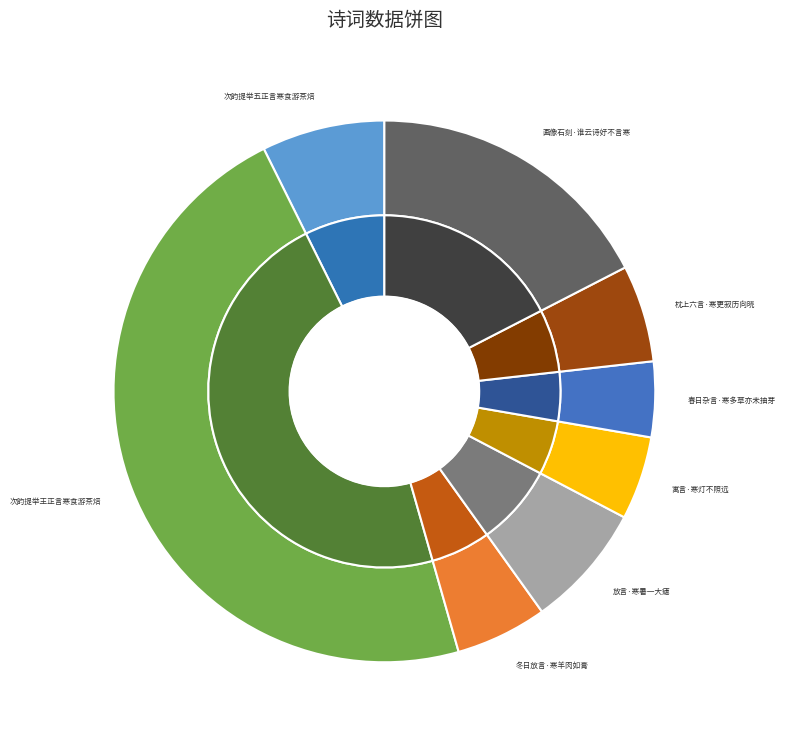

Approximately how many times larger is the value at 次韵提举五正言寒食游茶焙 compared to 冬日放言·寒羊肉如膏?

1.3